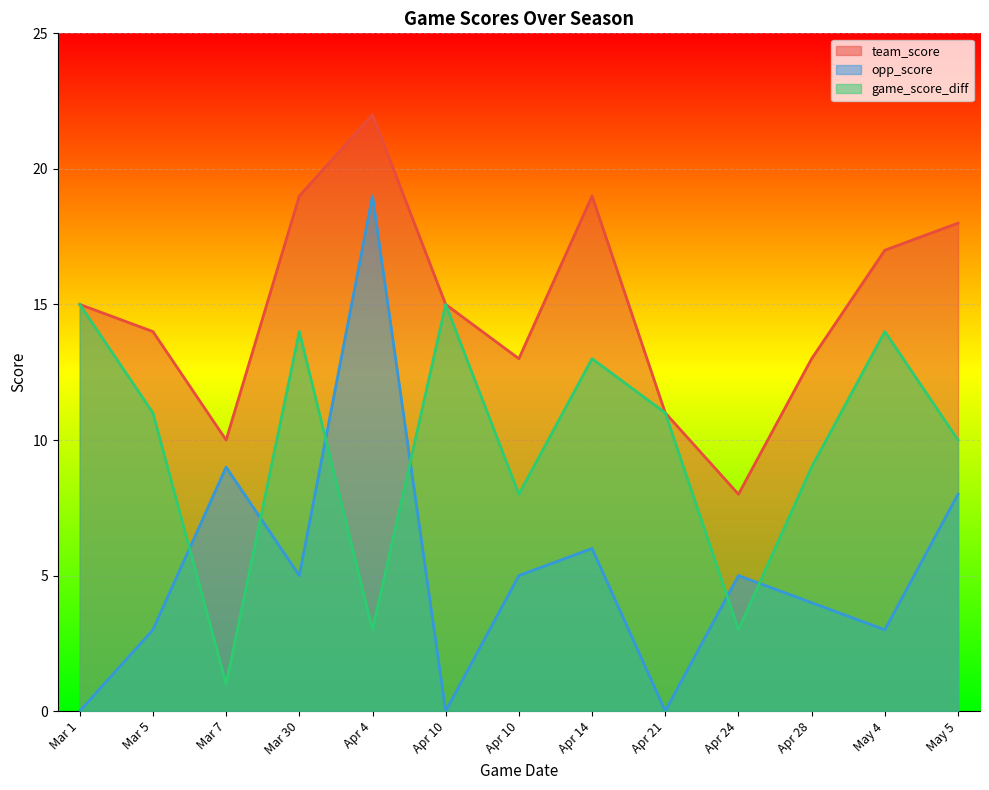

How many series are shown in this chart?

3